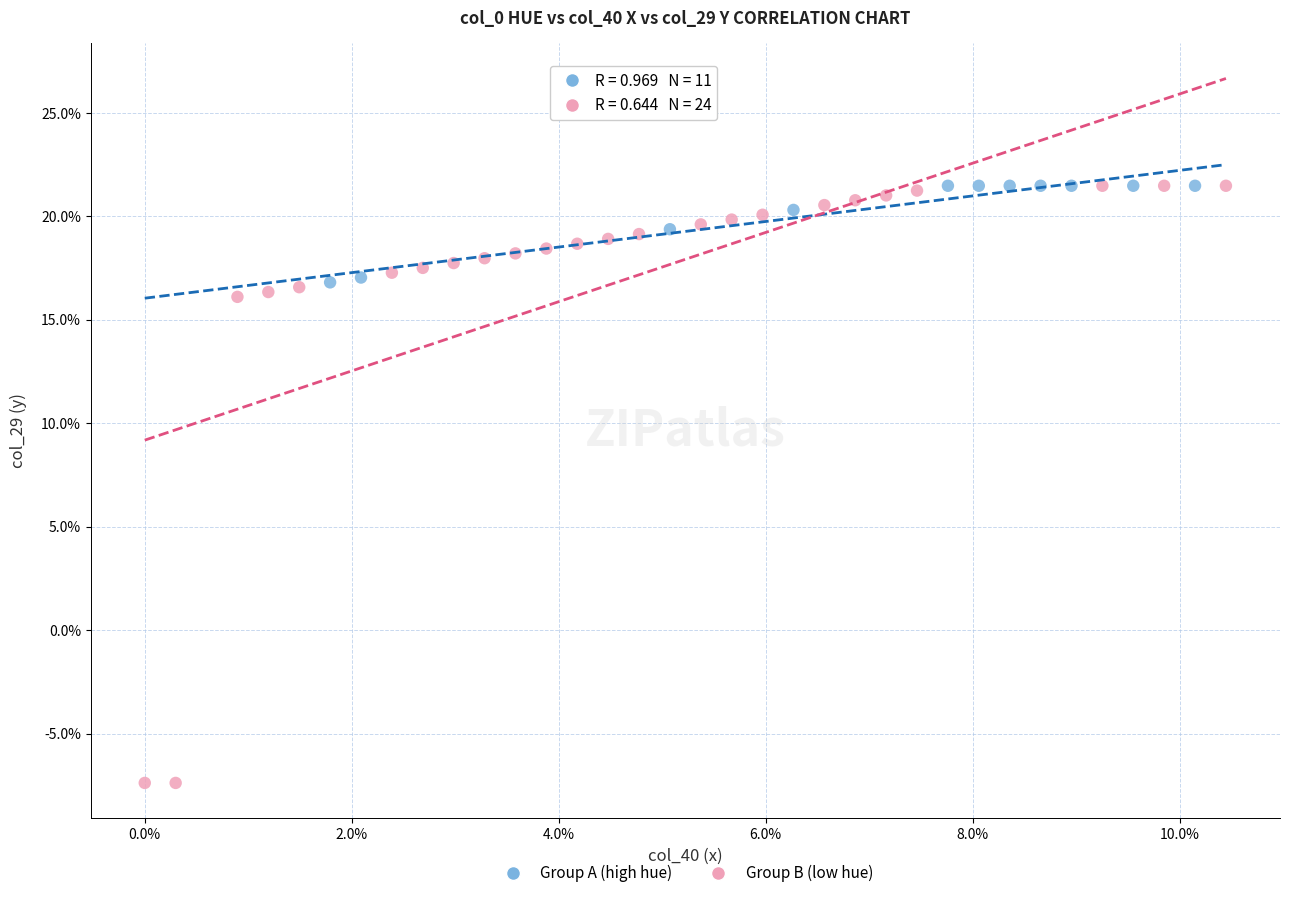

What are all the series names shown in the legend?

Group A (high hue), Group B (low hue)